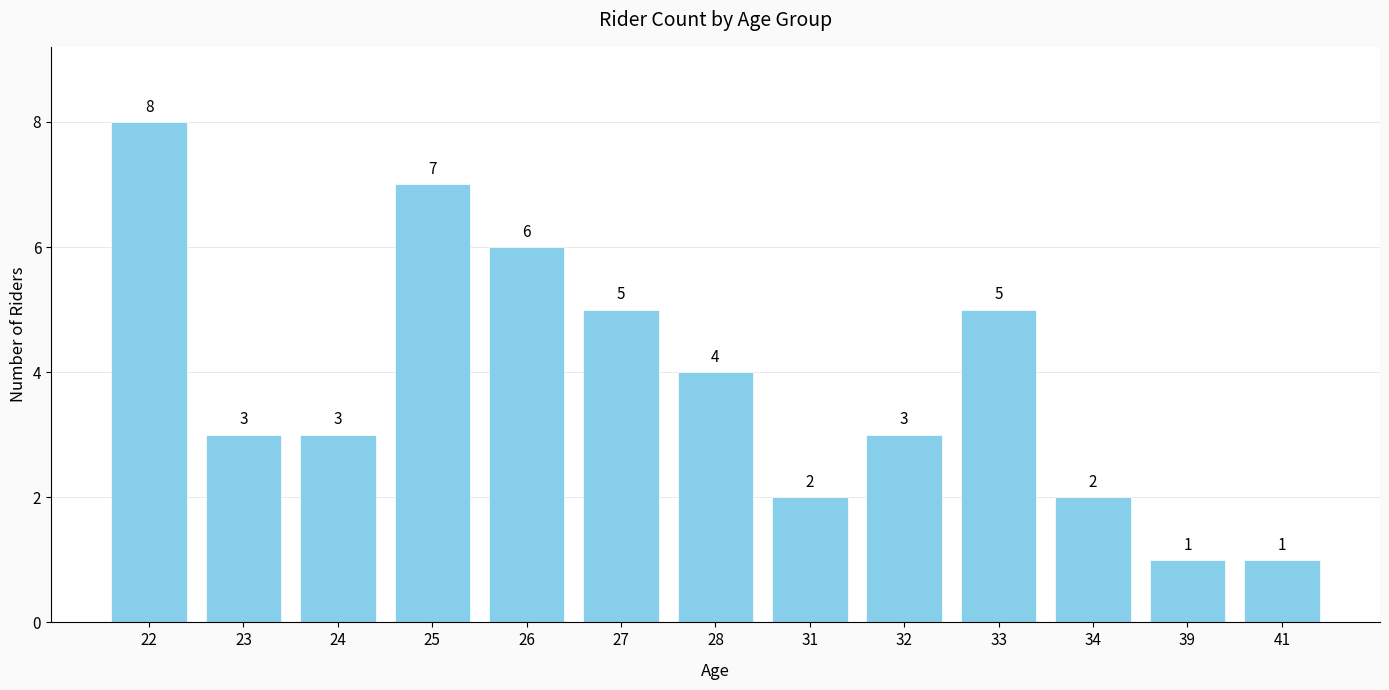

Reading left to right, extract all data points from this chart.

8	3	3	7	6	5	4	2	3	5	2	1	1